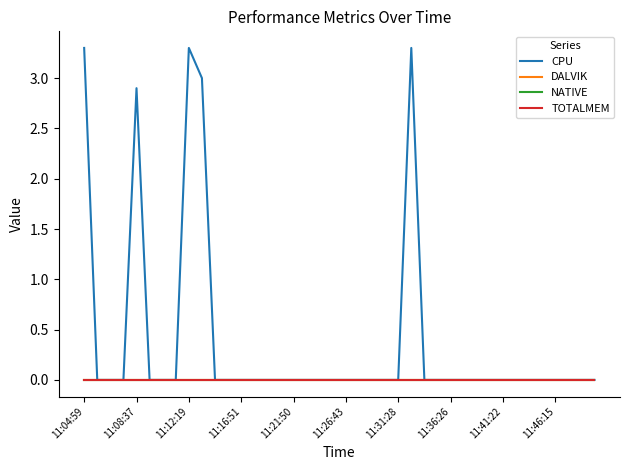

Does the chart have visible grid lines?

No